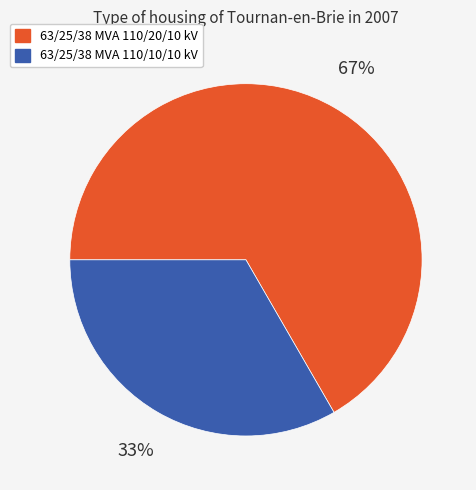

What is the smallest slice in the pie chart?

63/25/38 MVA 110/10/10 kV